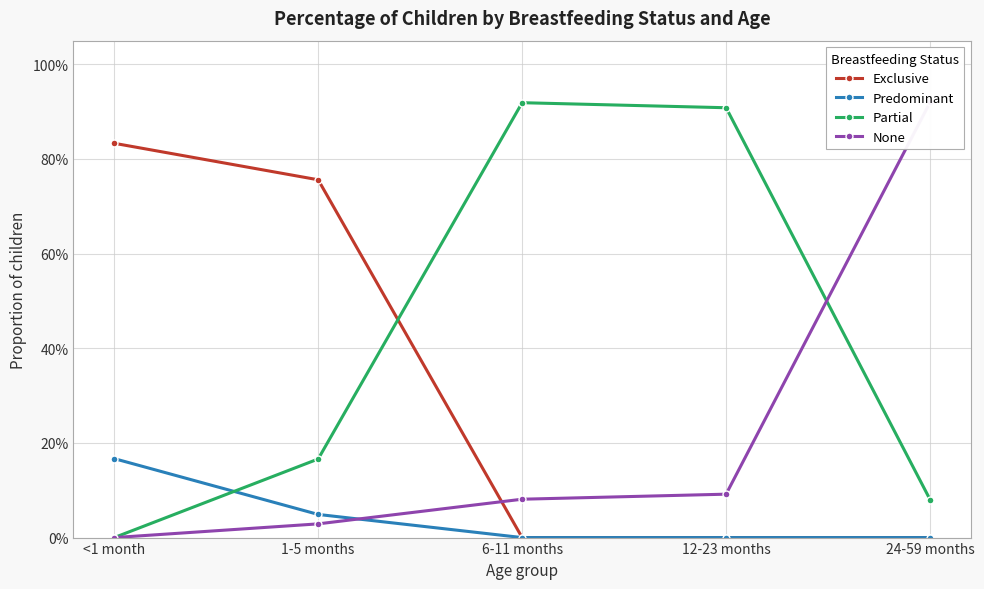

Which label corresponds to the smallest value in the chart?

6-11 months